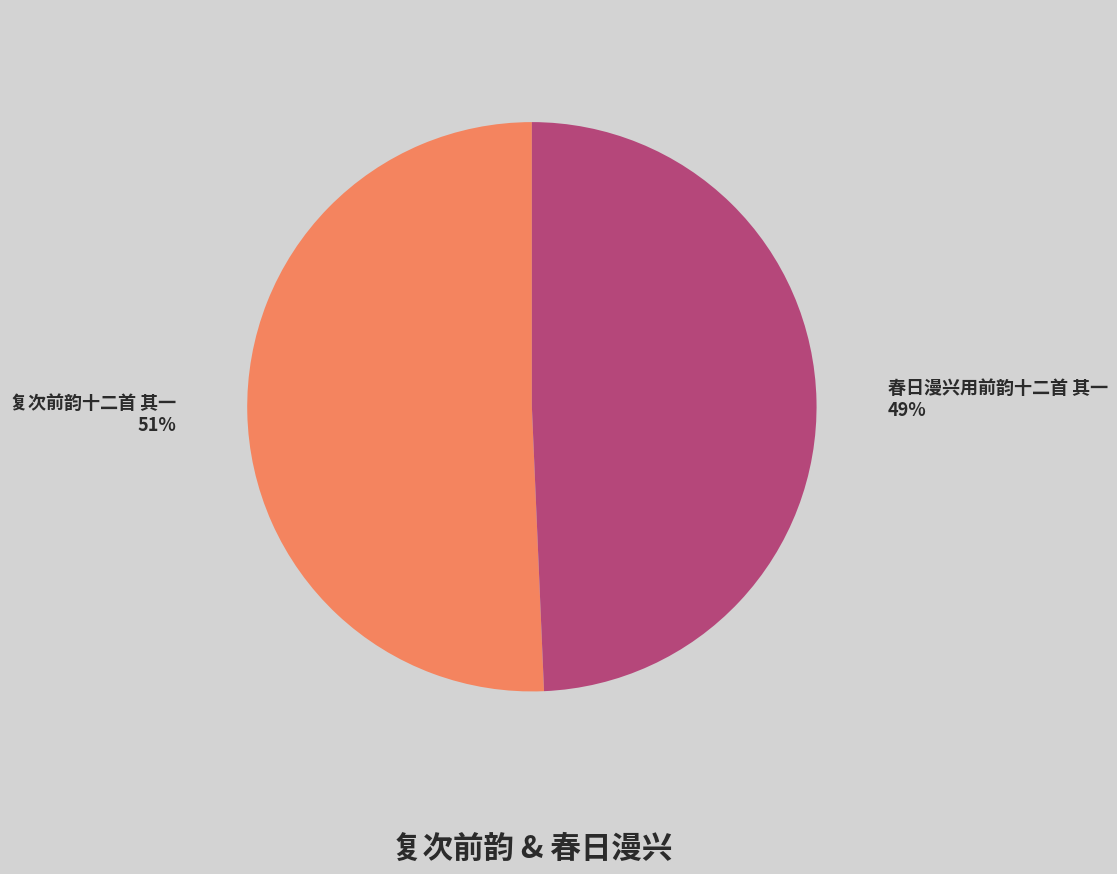

Rank the categories by value from highest to lowest.

复次前韵十二首 其一, 春日漫兴用前韵十二首 其一